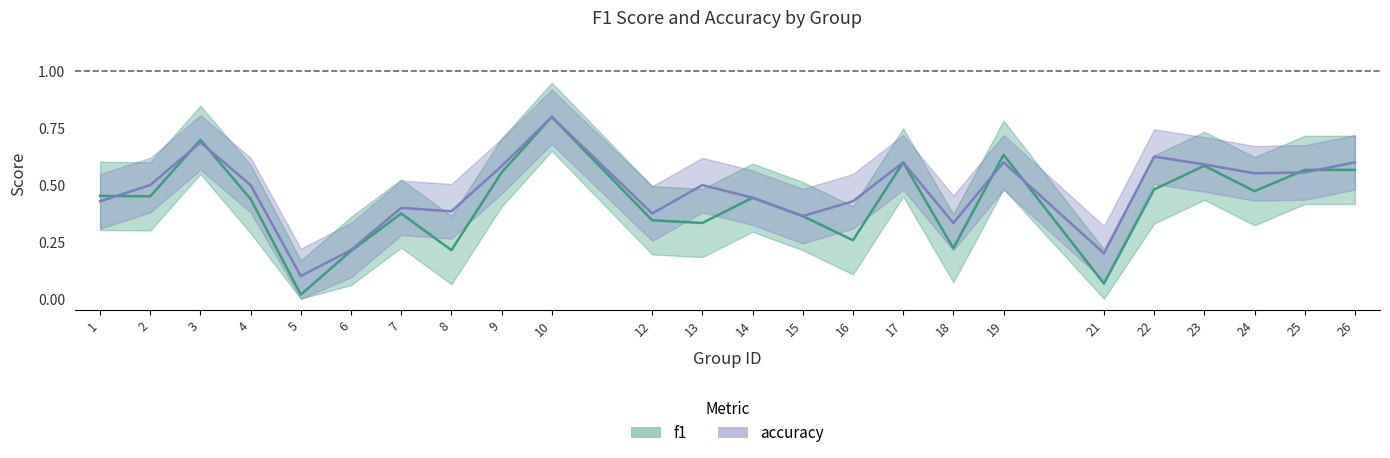

True or false: f1 has more than 0 interior local peaks.

True